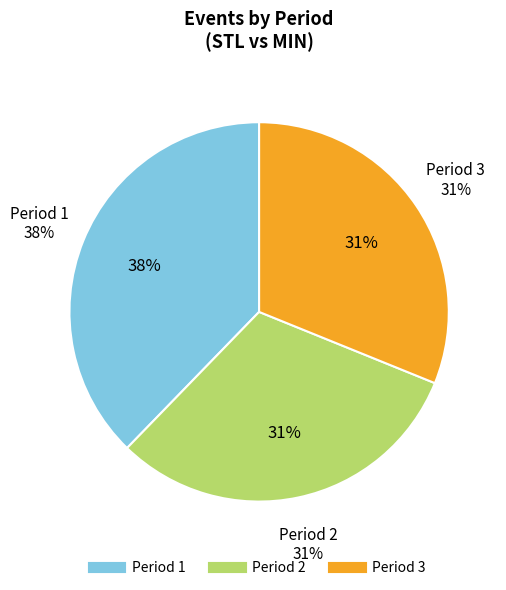

Does any single category account for the majority?

No